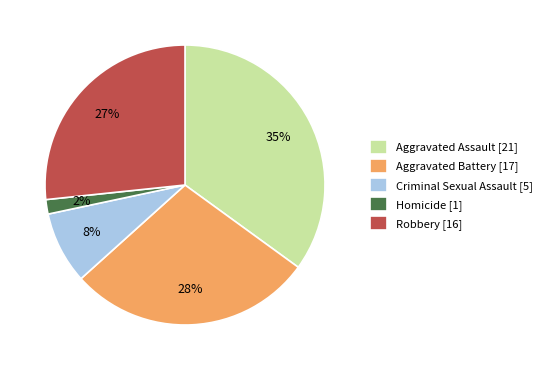

The Aggravated Battery slice represents 28% of the pie. True or false?

True